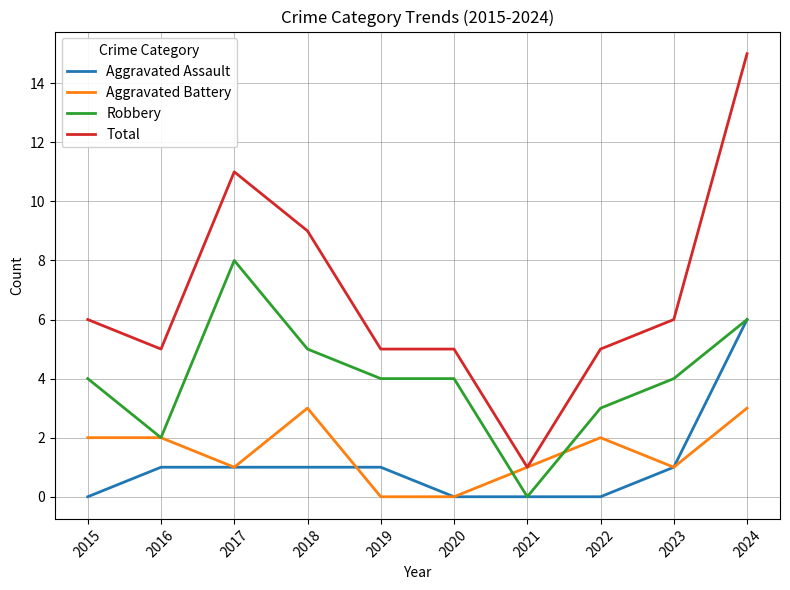

Rank the series by their maximum value, from highest to lowest.

Total, Robbery, Aggravated Assault, Aggravated Battery